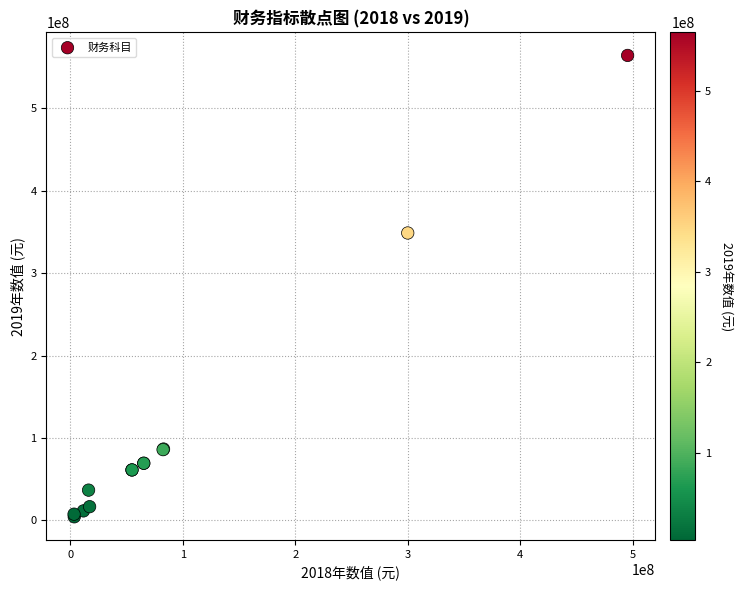

What Y value in the scatter plot is closest to 284308506?

348814452.4